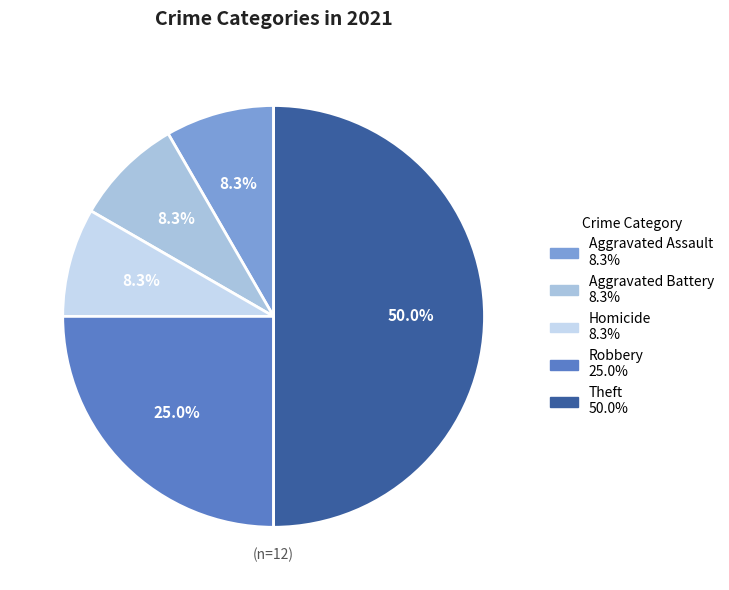

Is there a majority slice in this chart?

No